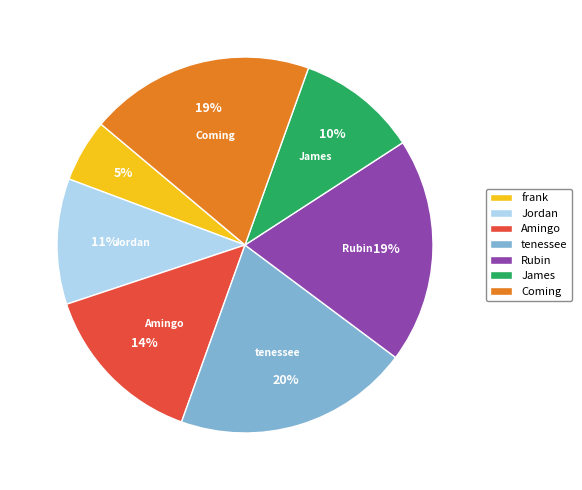

Which slice is the largest?

tenessee